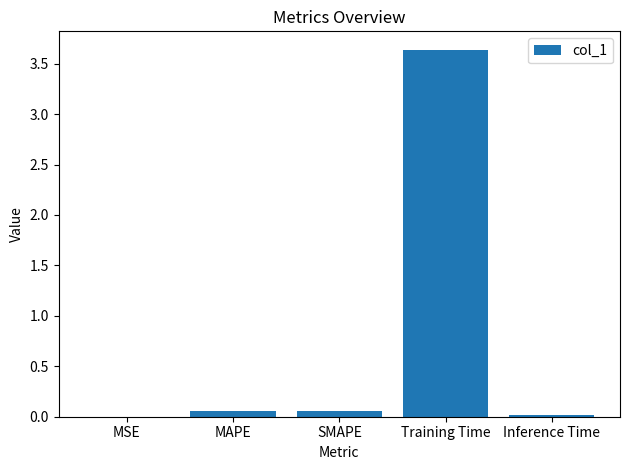

True or false: the data shows 6.1 at Training Time.

False